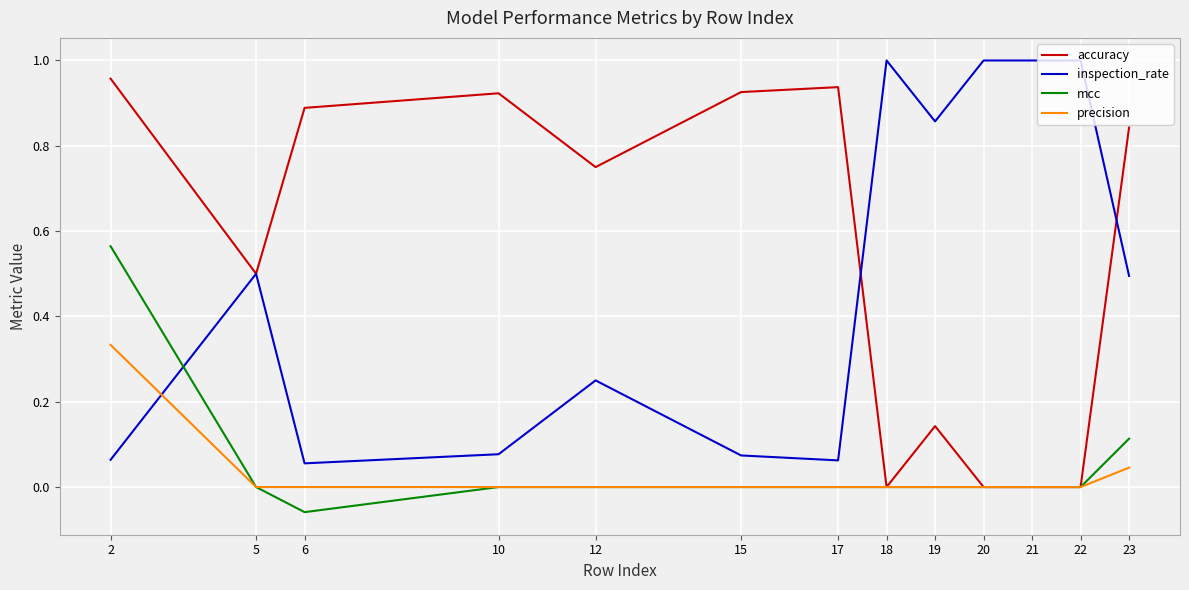

Is it true that mcc equals -0.2 at 15?

False